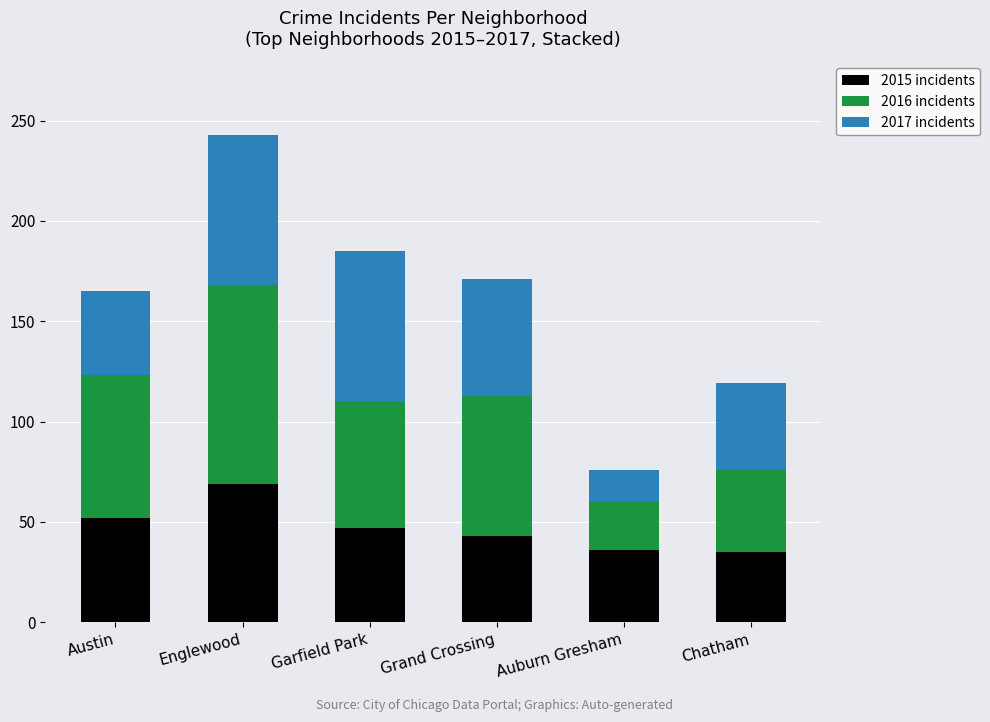

How many categories are shown in the chart?

6